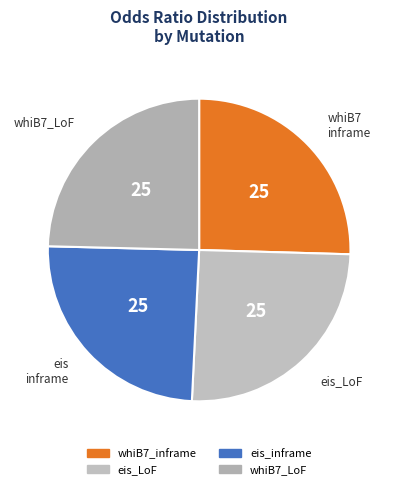

How many slices are in this pie chart?

4